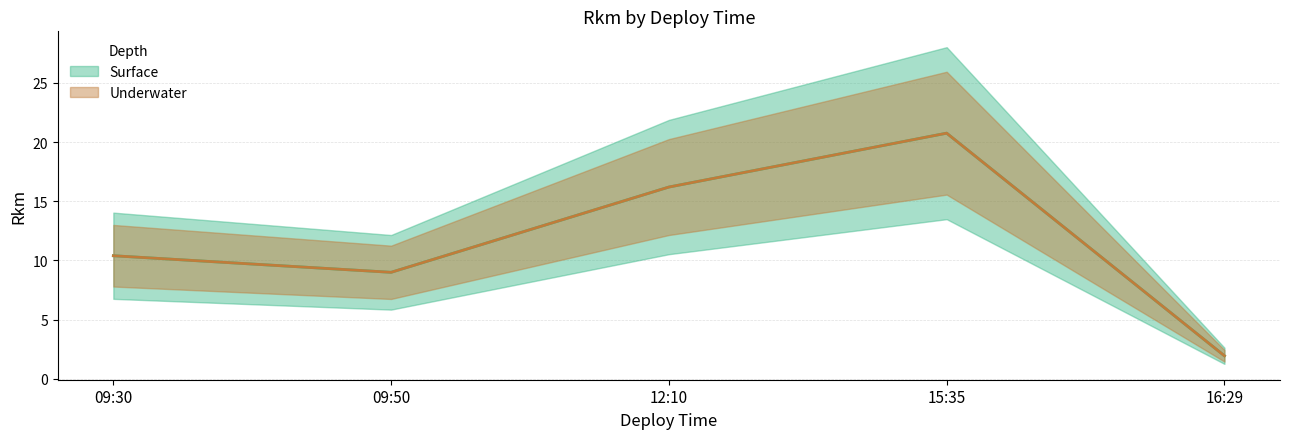

The value of Surface at 15:35 is 32.9. True or false?

False